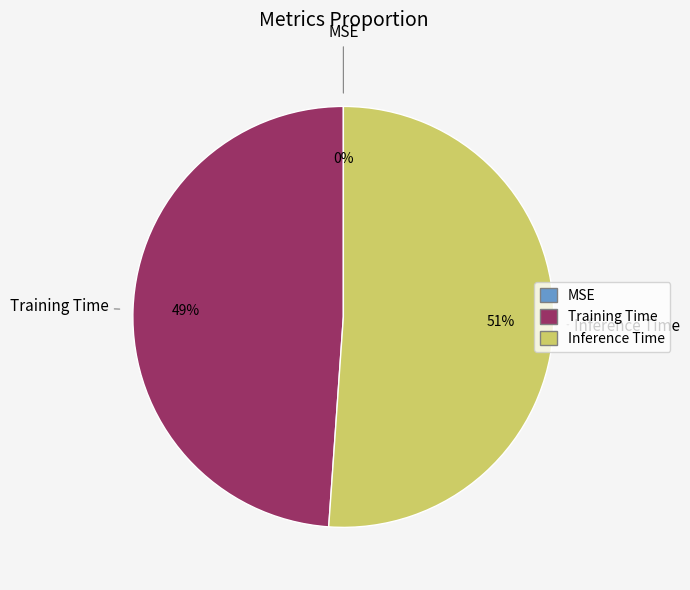

How many segments does this pie chart have?

3